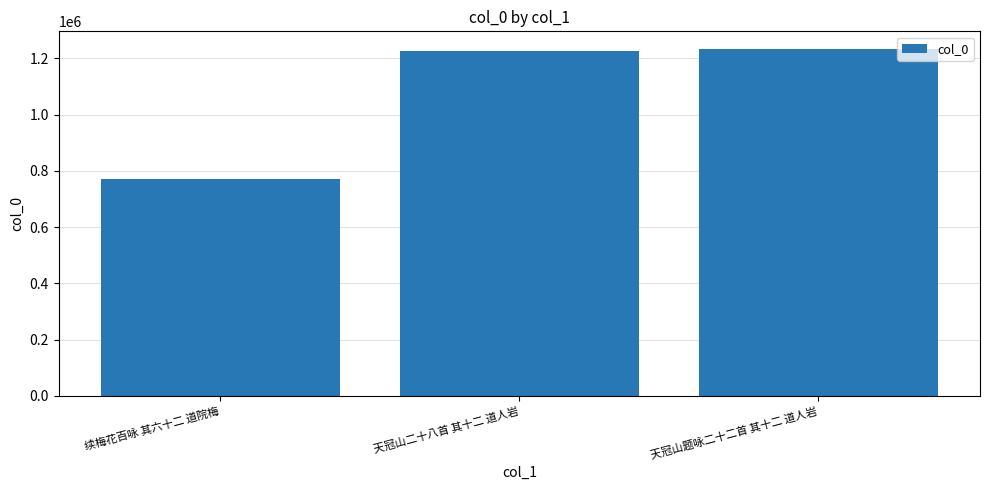

What is the difference between the second highest and minimum values?

456353